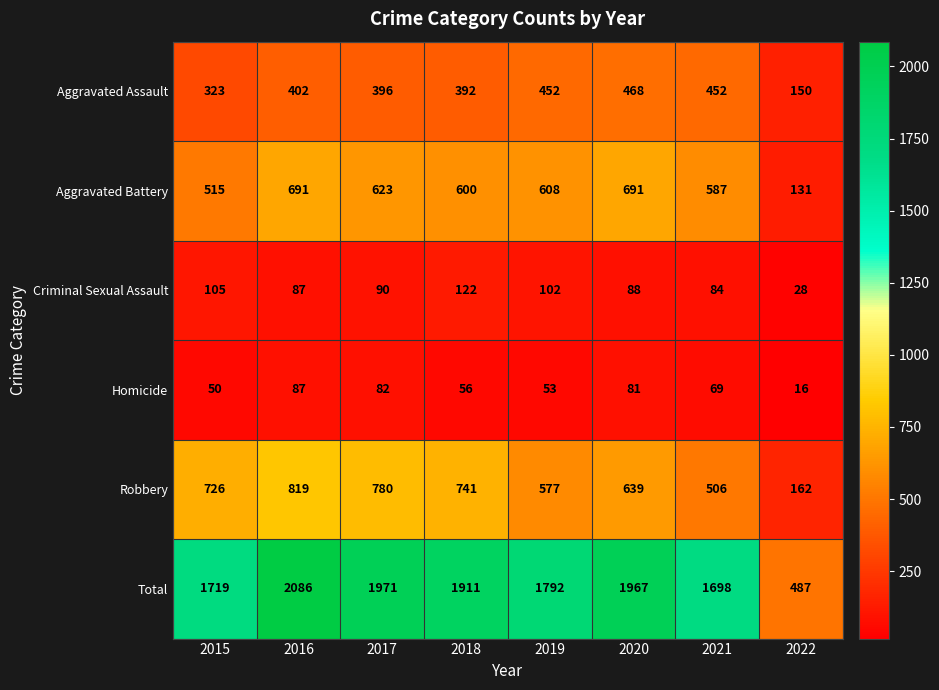

Rank the series at 2015 from highest to lowest value.

Total, Robbery, Aggravated Battery, Aggravated Assault, Criminal Sexual Assault, Homicide